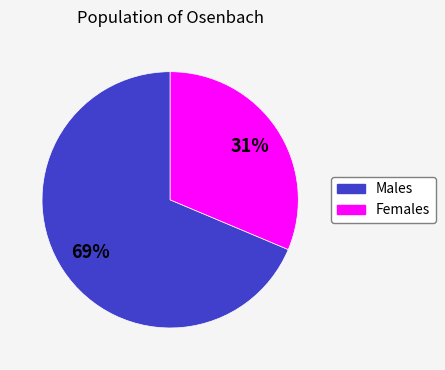

Is there any slice that represents more than half of the pie?

Yes